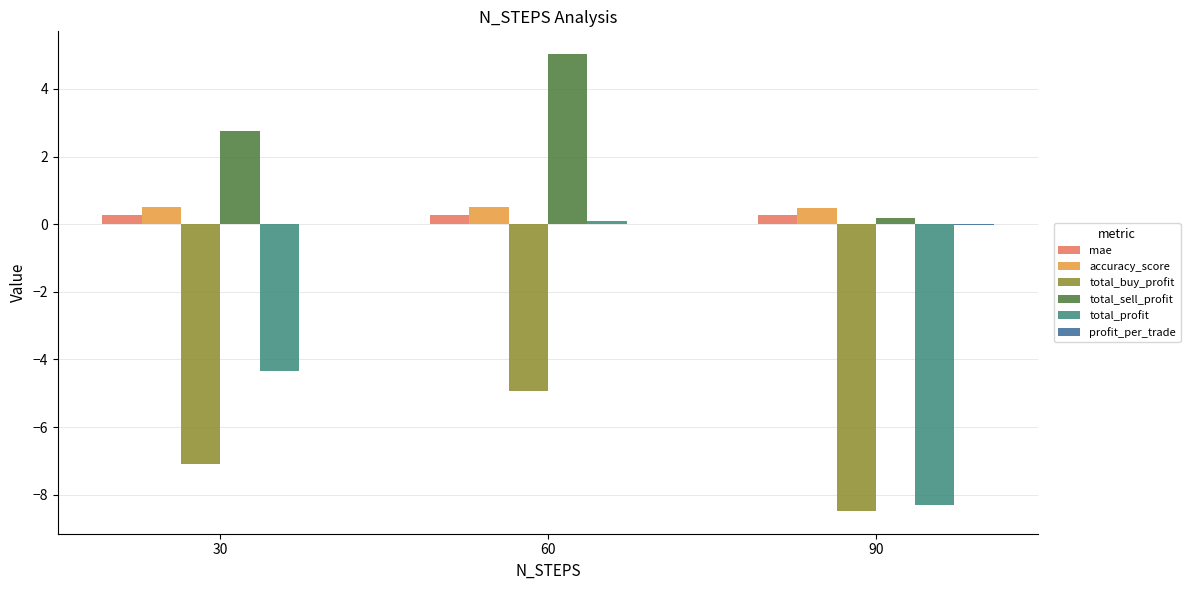

Between 30 and 90, which series saw the biggest shift?

total_profit